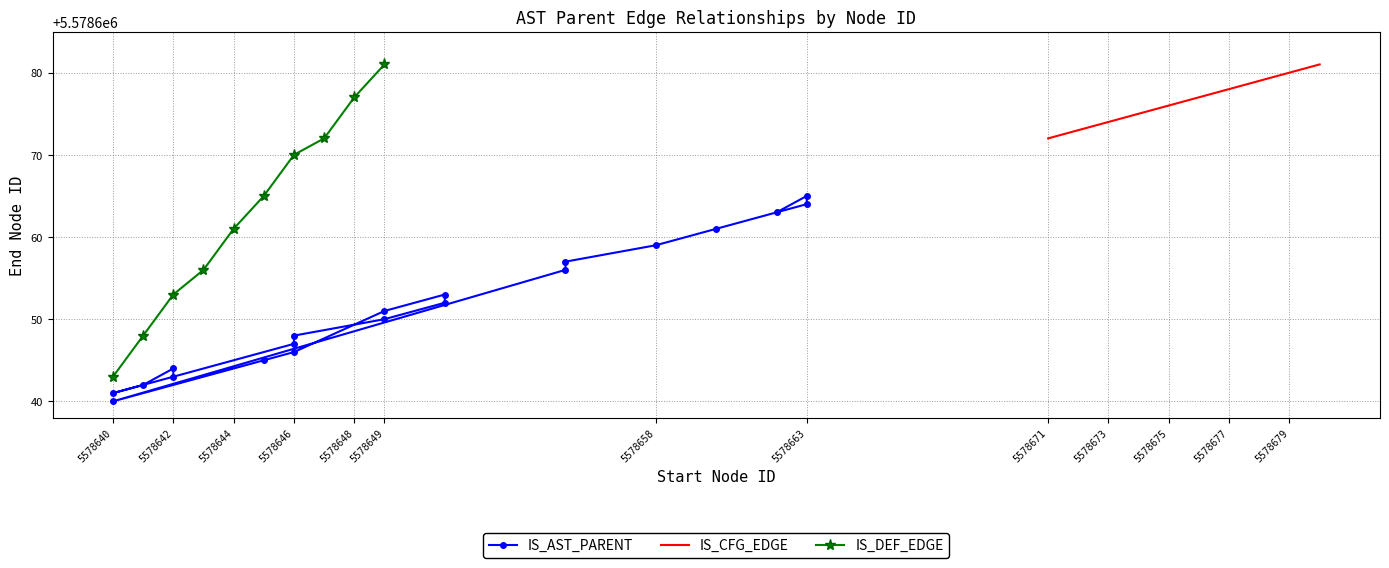

How many points are higher than both their immediate neighbors (excluding endpoints)?

3